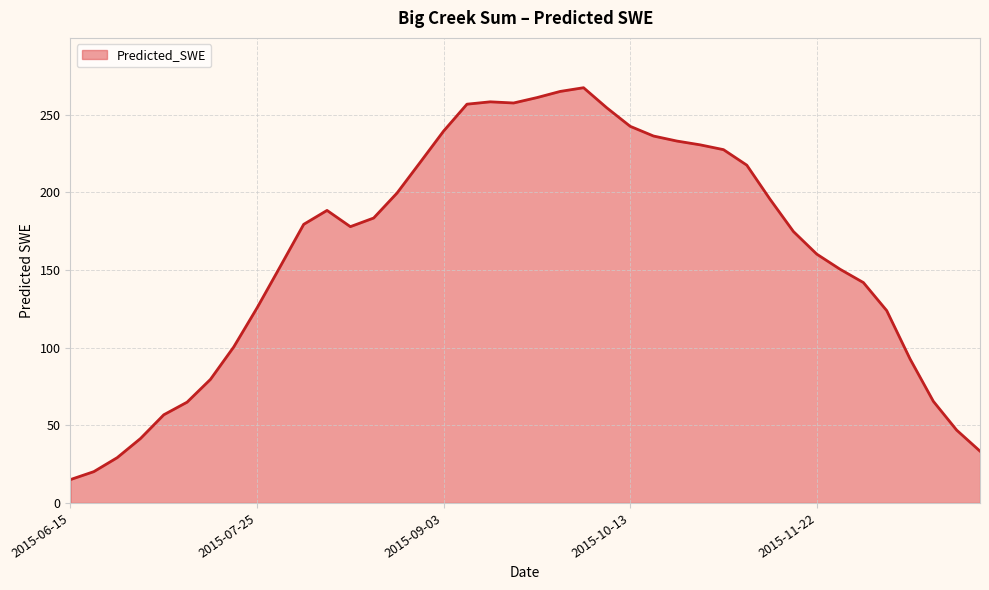

How many interior local valleys (lower than both neighbors) does the data have?

2